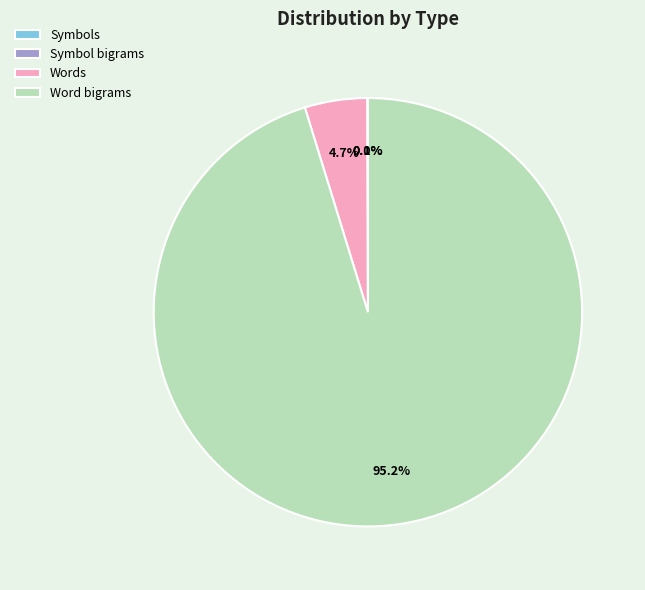

Is there a majority slice in this chart?

Yes